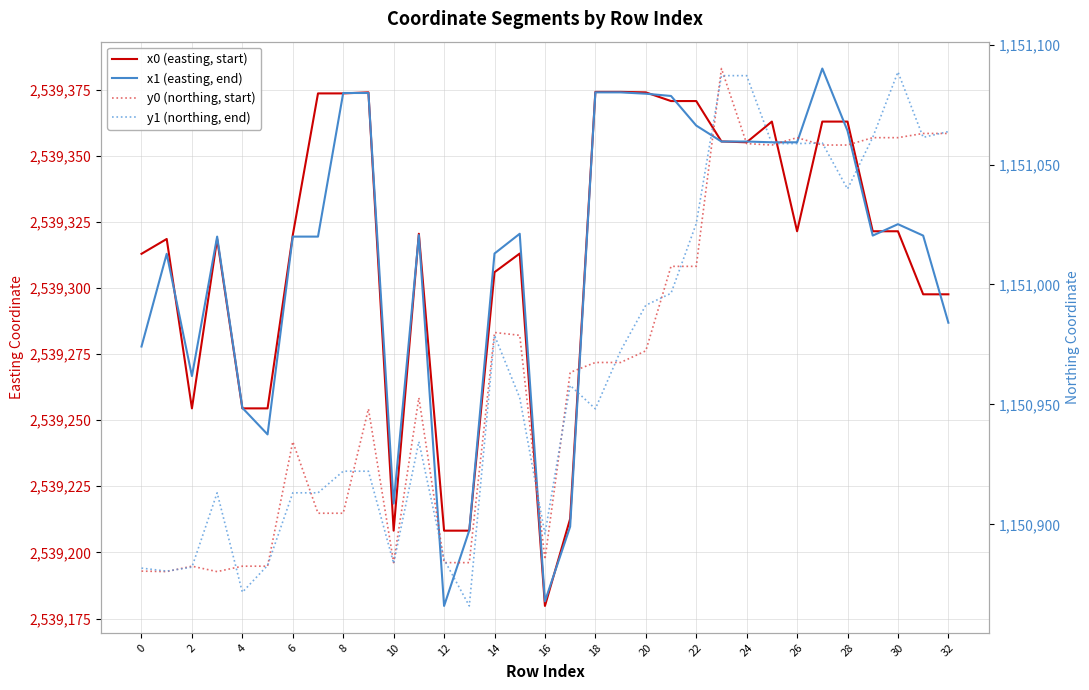

Is it true that x1 (easting, end) equals 2539319.4 at 6?

True